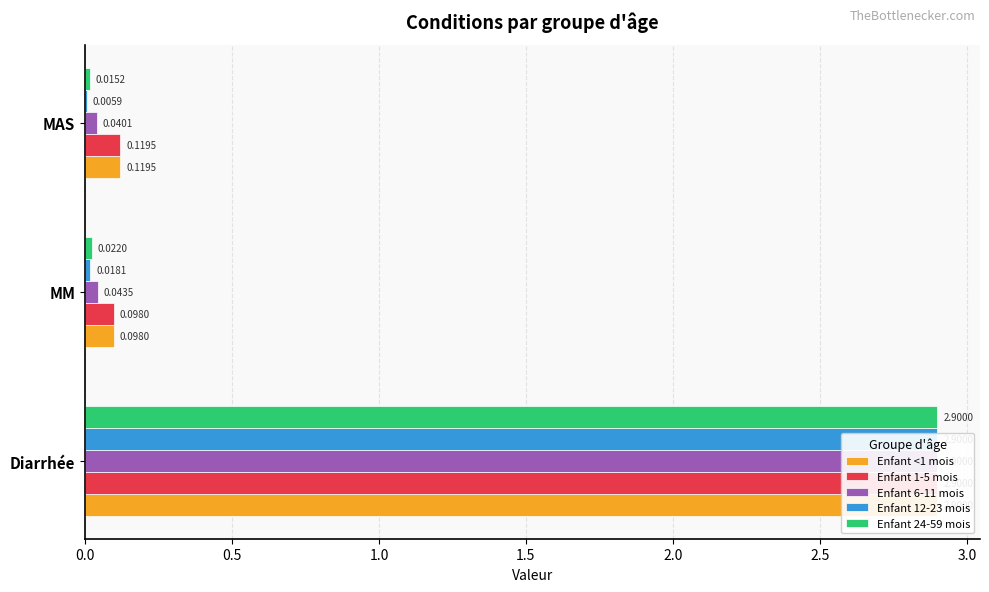

How many data points does each series have?

3